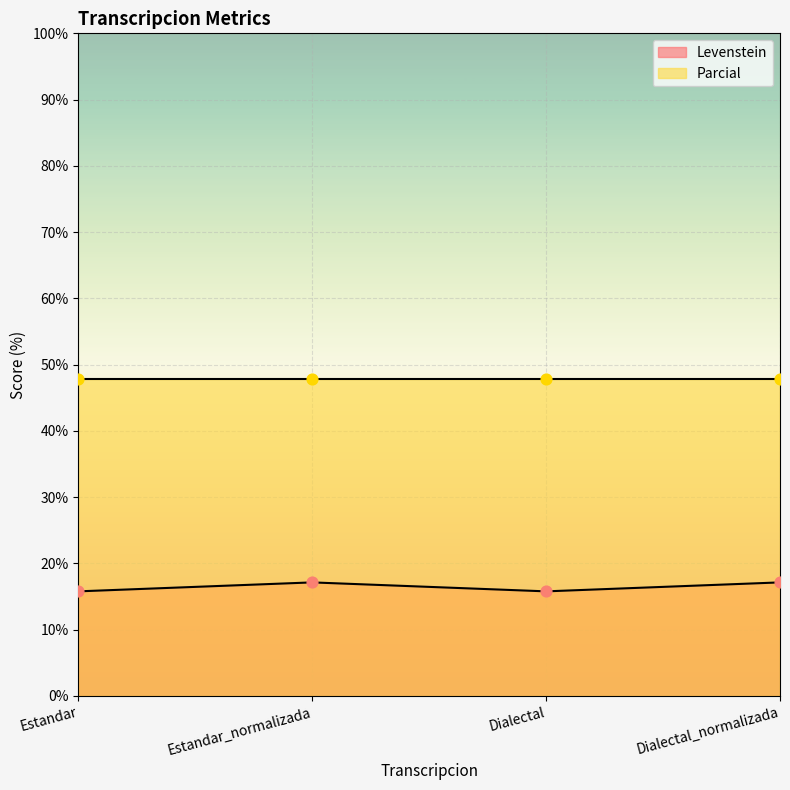

Which has a higher value, Dialectal or Dialectal_normalizada?

Dialectal_normalizada